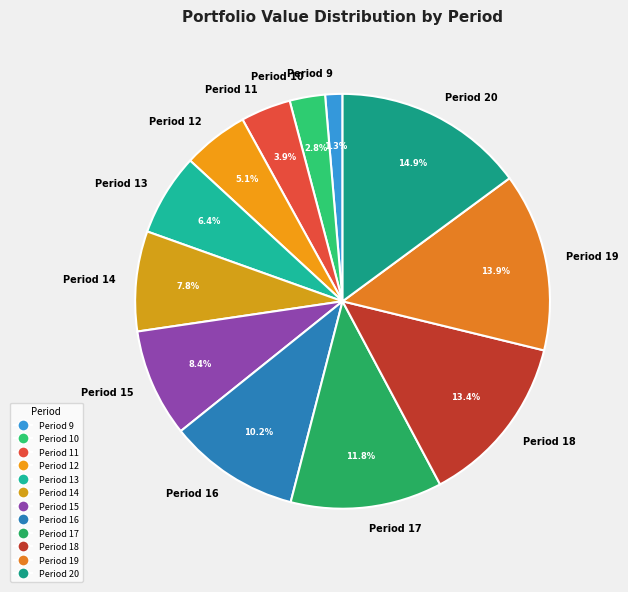

How many segments does this pie chart have?

12